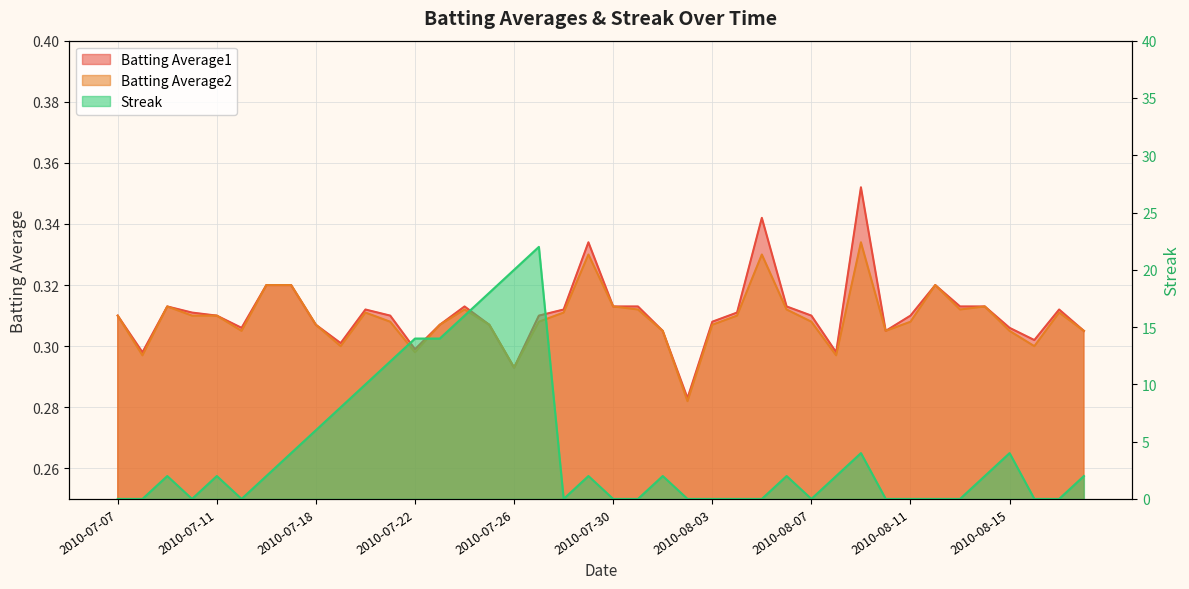

How many lines are shown in the chart?

3